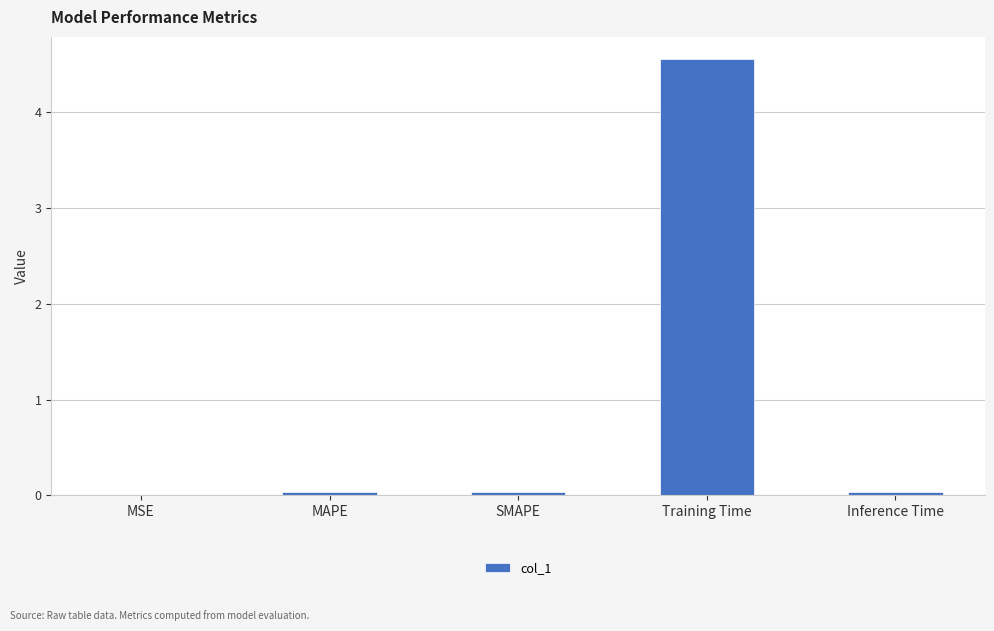

At which category does the chart reach its peak across all series?

Training Time